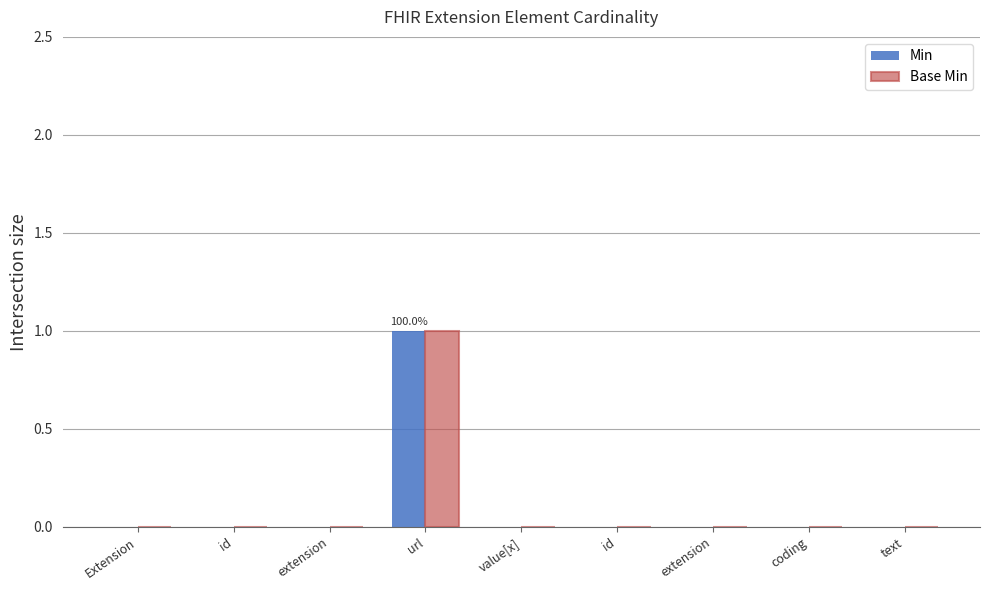

Is the value of Min at extension greater than the value of Base Min at Extension?

No